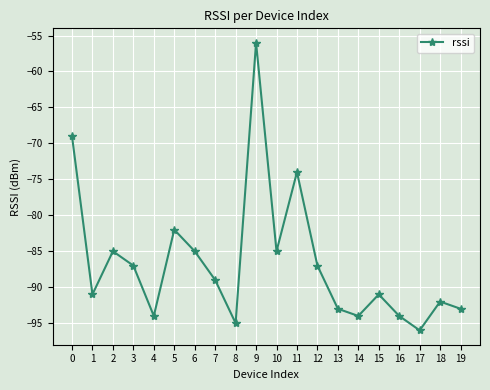

Which label corresponds to the smallest value in the chart?

17